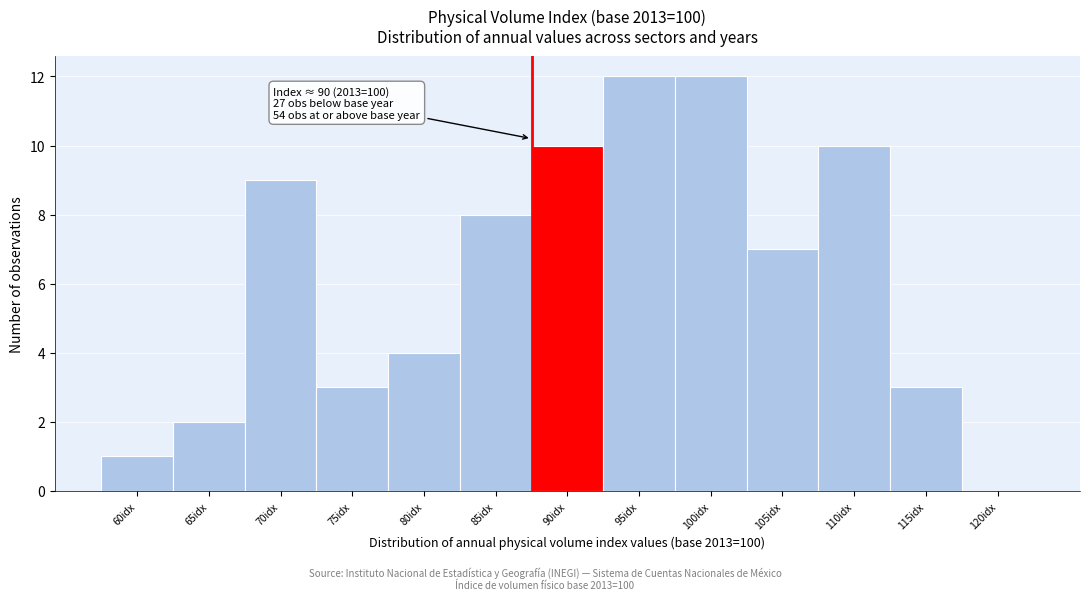

Reading right to left, list all the values displayed in this chart.

120idx=0	115idx=3	110idx=10	105idx=7	100idx=12	95idx=12	90idx=10	85idx=8	80idx=4	75idx=3	70idx=9	65idx=2	60idx=1